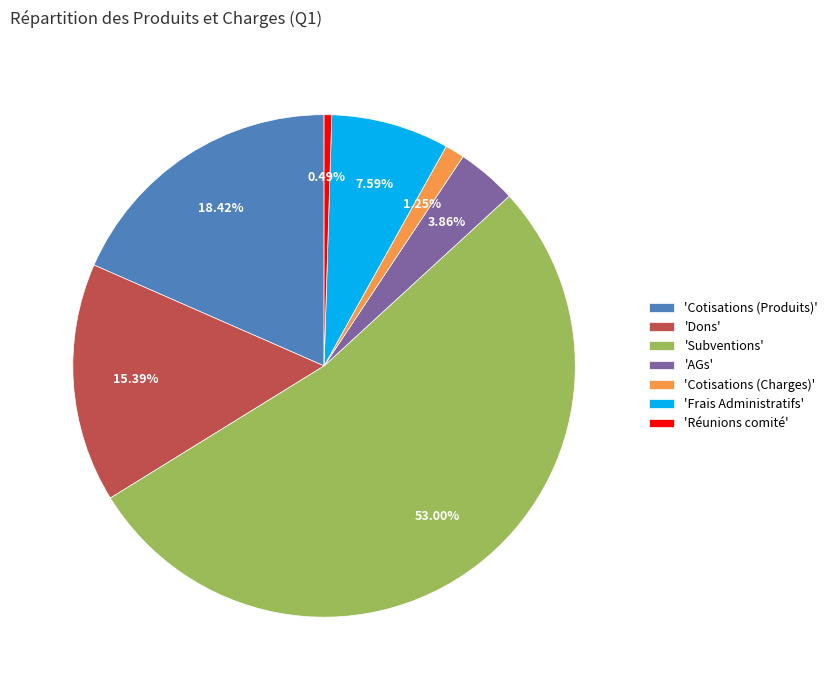

Do 'Subventions' and 'Dons' together represent more than half of the pie?

Yes